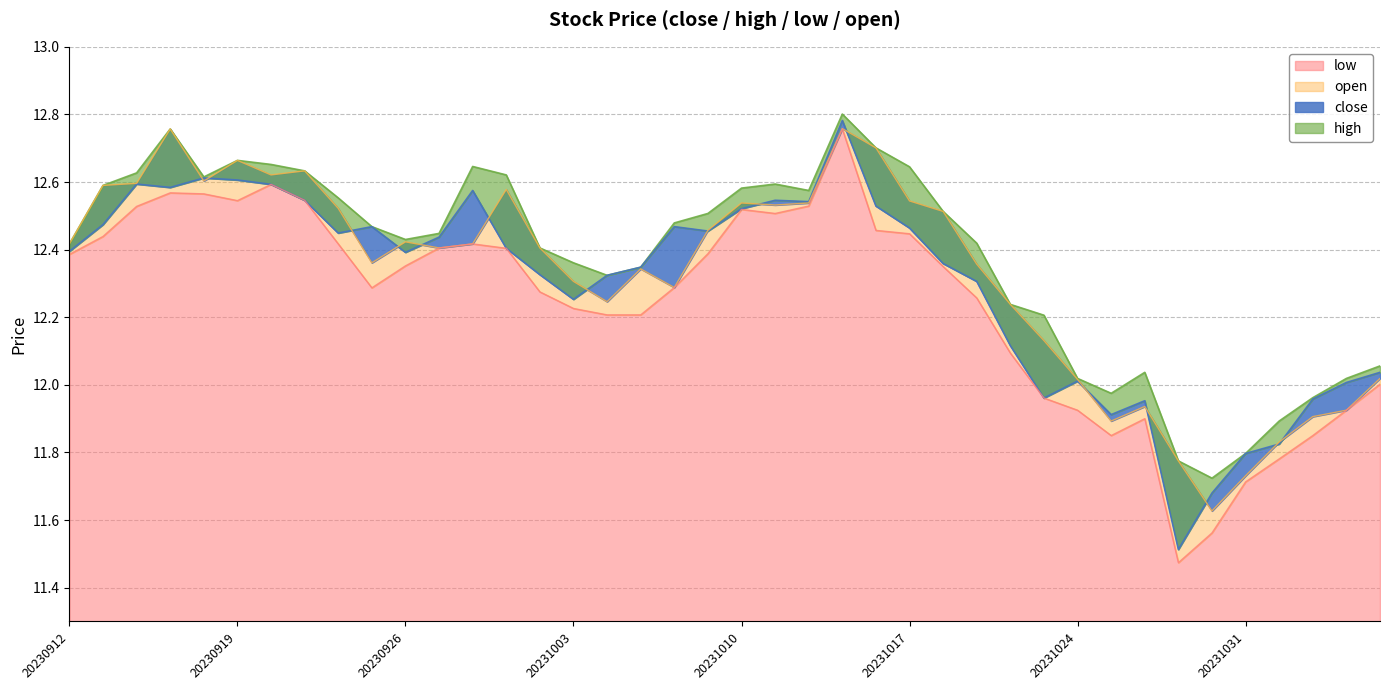

Where does the close series first go above 12?

20230912